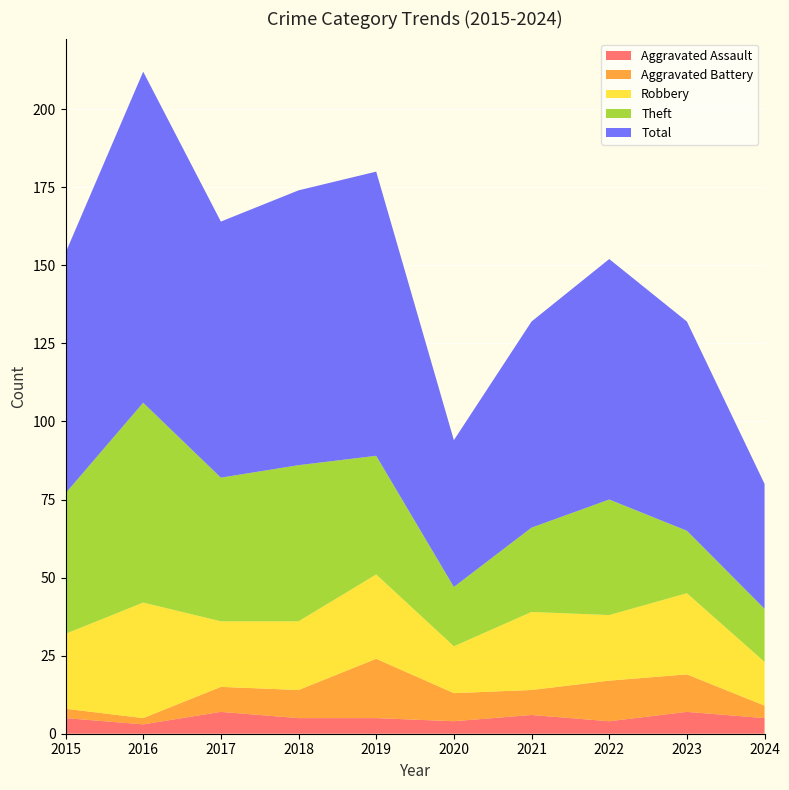

Reading left to right, list all the values displayed in this chart.

Aggravated Assault: 5	3	7	5	5	4	6	4	7	5
Aggravated Battery: 3	2	8	9	19	9	8	13	12	4
Robbery: 24	37	21	22	27	15	25	21	26	14
Theft: 45	64	46	50	38	19	27	37	20	17
Total: 77	106	82	88	91	47	66	77	67	40